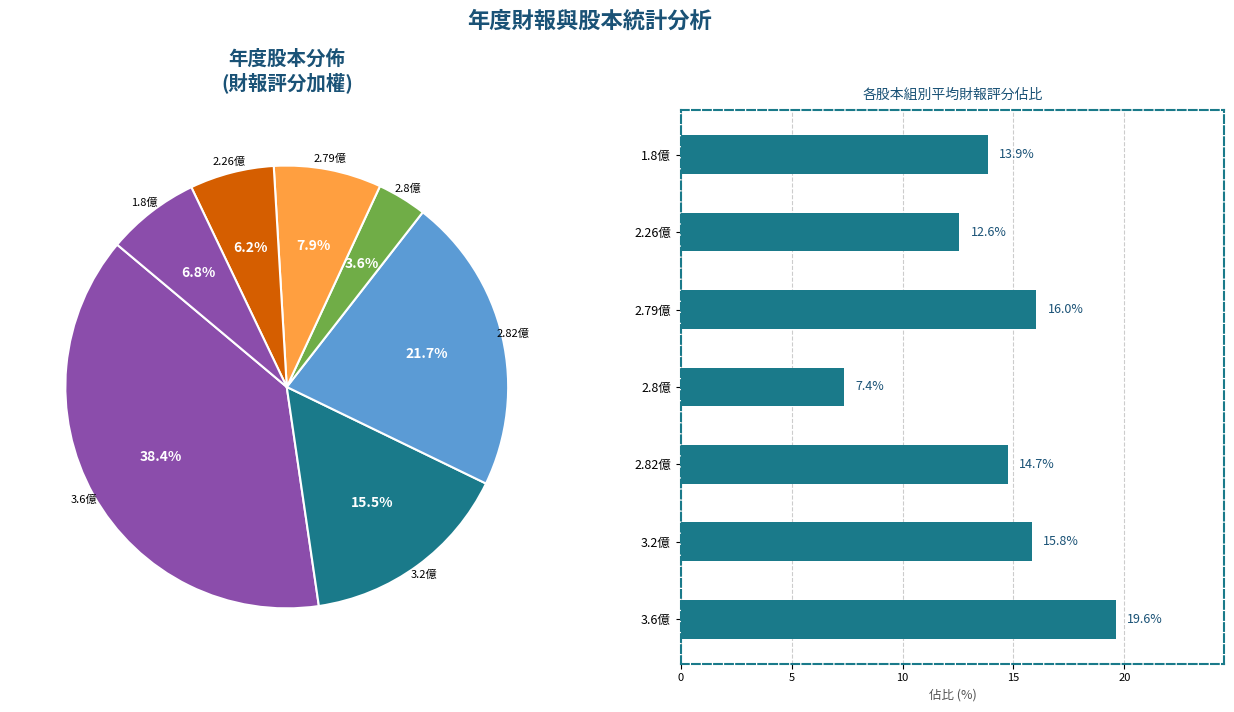

Is the sum of 1.8億 and 3.2億 greater than half?

No